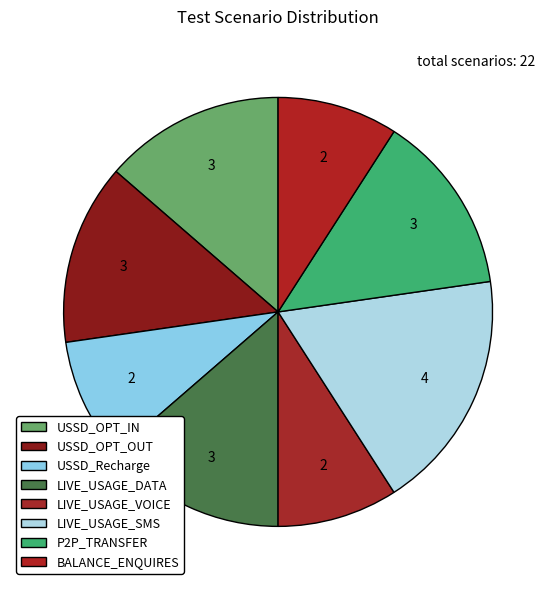

Count the number of slices in the pie.

8